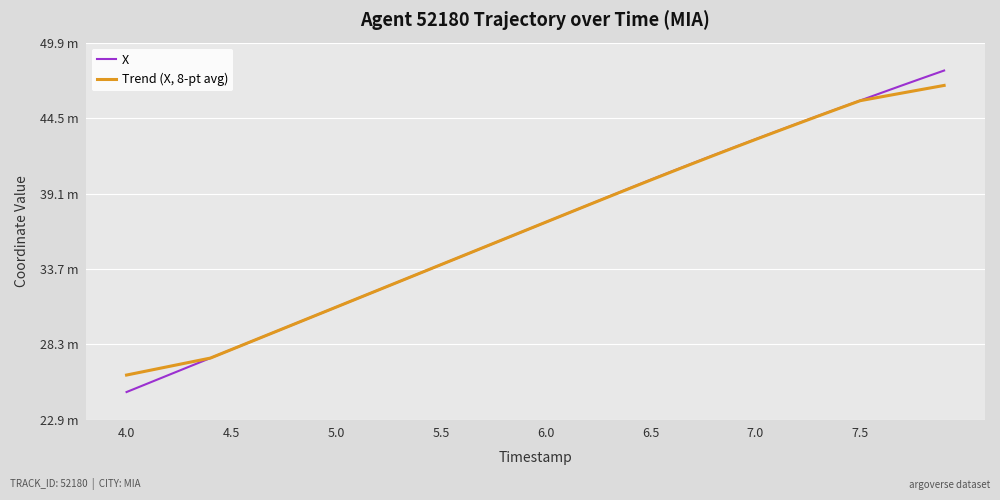

What is the greatest value displayed?

47.9